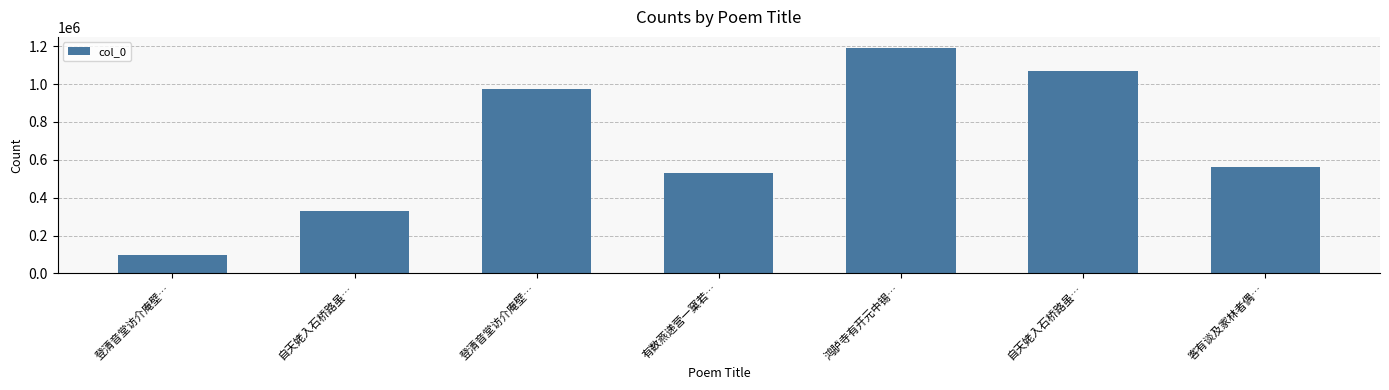

How many bars are there in total?

7